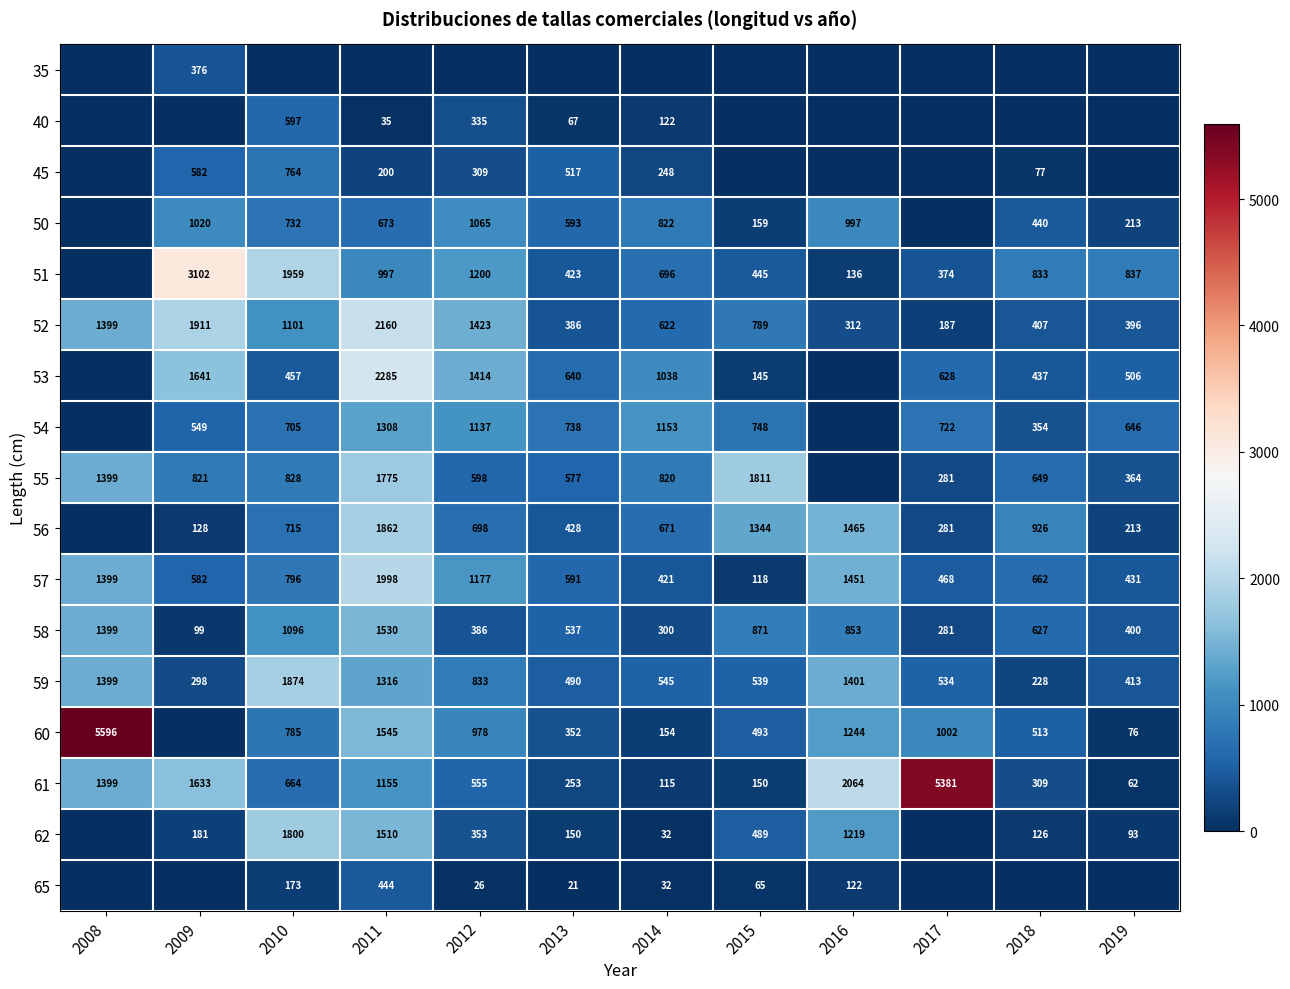

What is the total value across all series at 2012?

12483.7